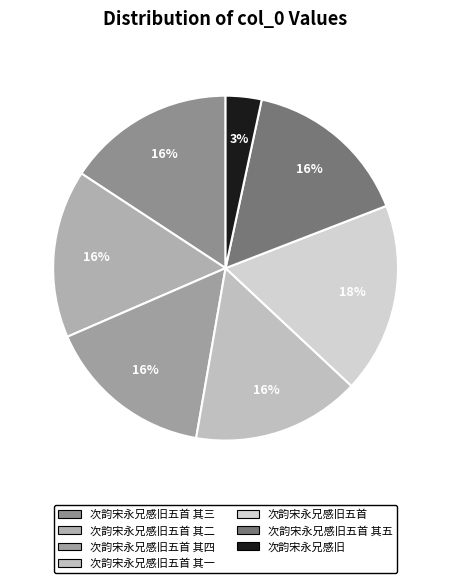

Which slice is the smallest?

次韵宋永兄感旧